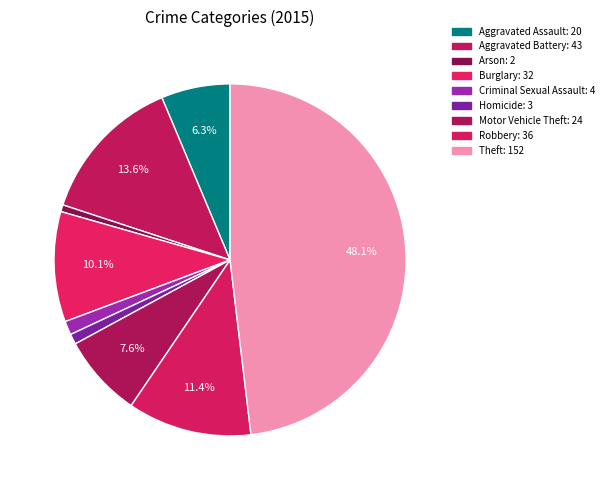

What is the change in value from Burglary to Robbery?

+4